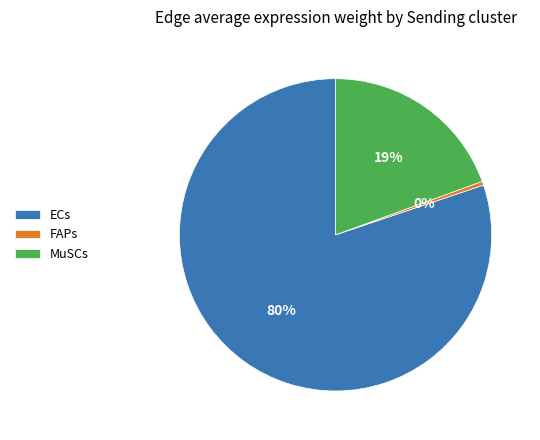

Which slice is the largest?

ECs